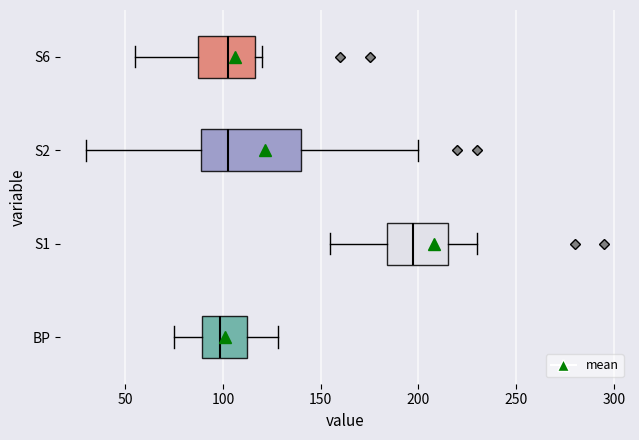

Which box's median line is the furthest to the right?

S1